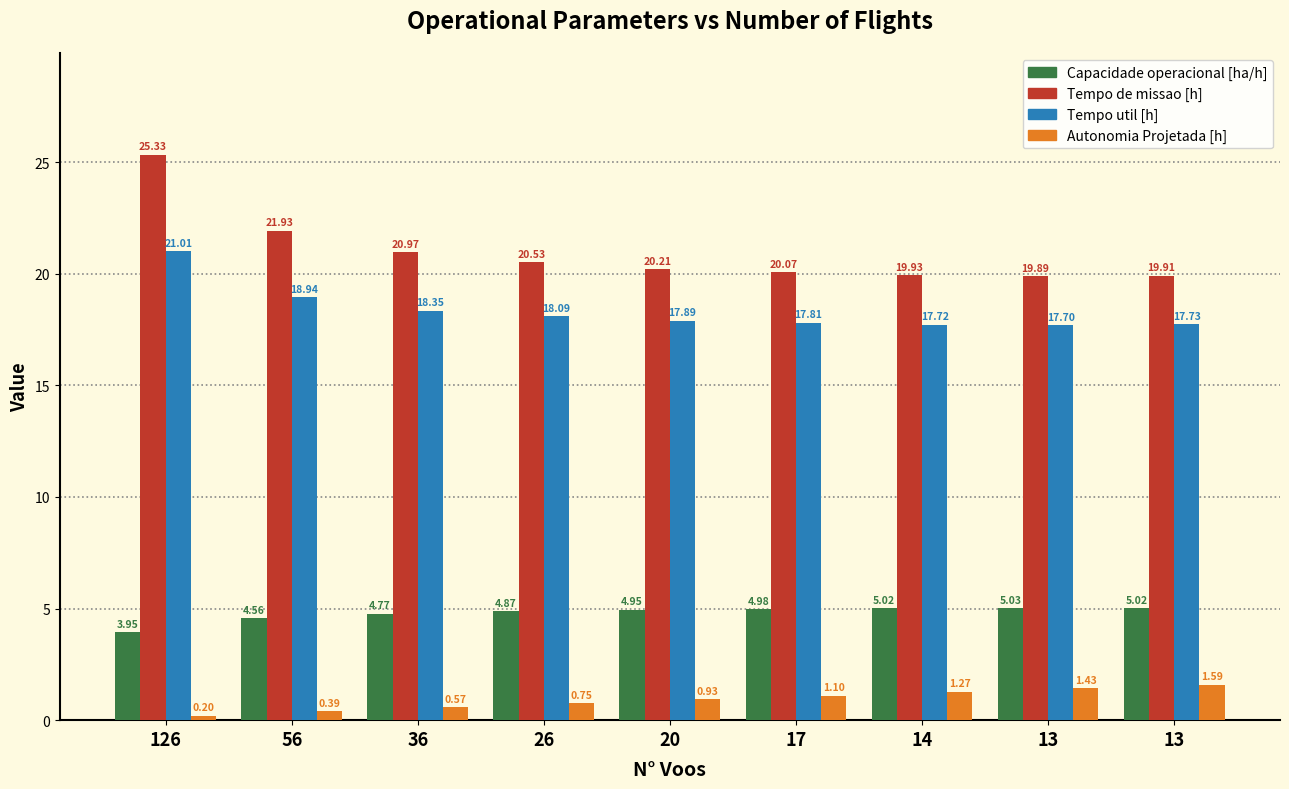

True or false: Autonomia Projetada [h] has a value of 0.1 at 126.

False